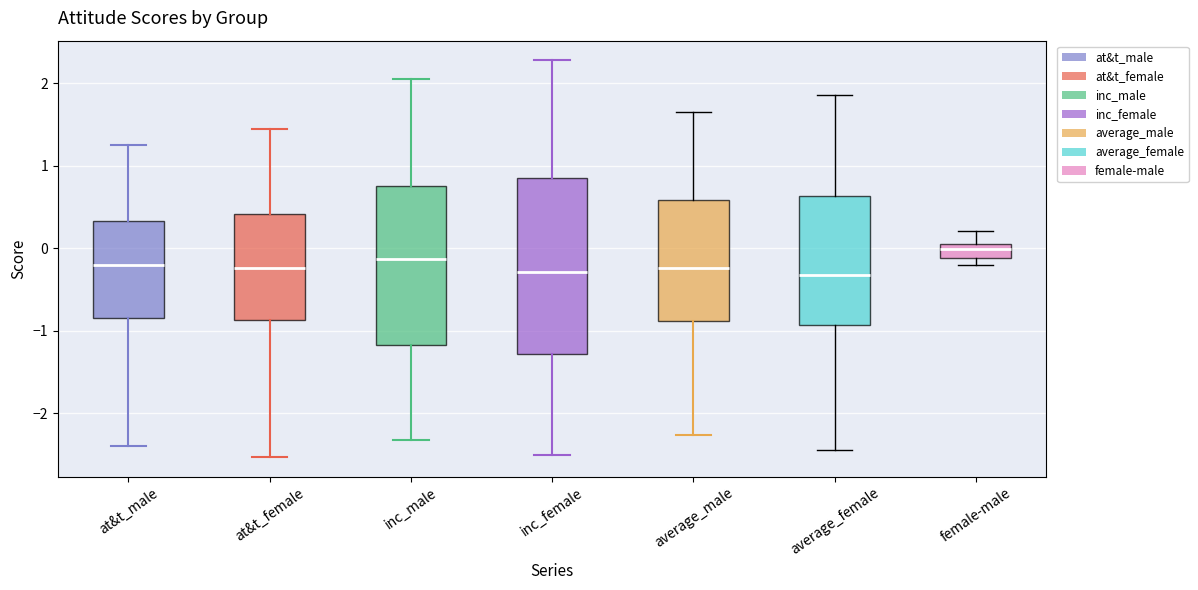

Where is the upper edge of the box for inc_female on the y-axis? The values are not printed on the chart, so give them approximately, as read against the axis.

0.8